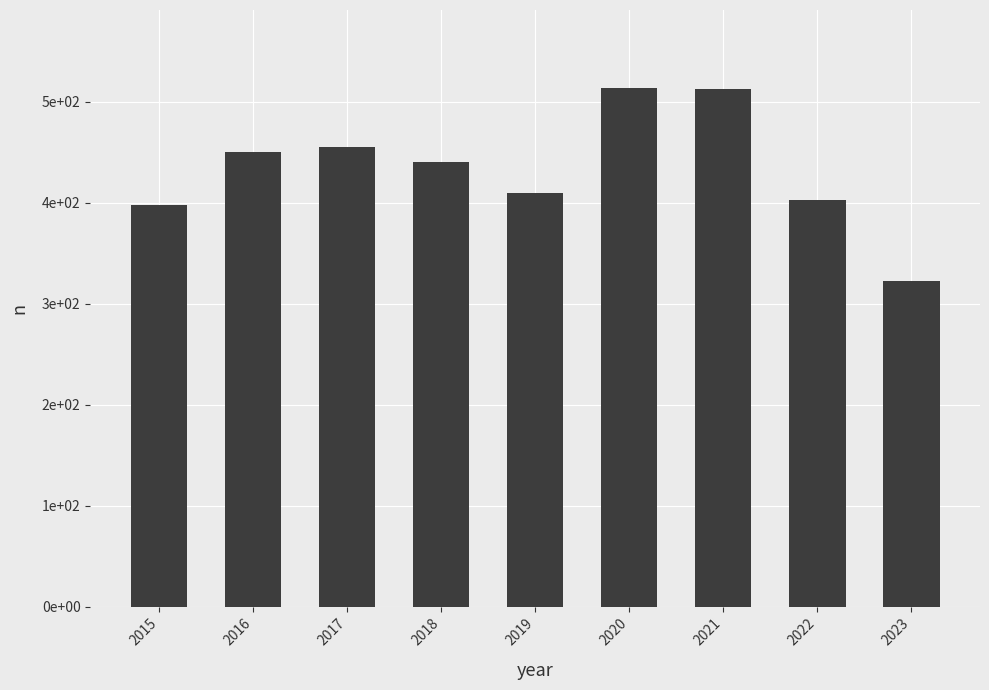

Are the bars horizontal?

No